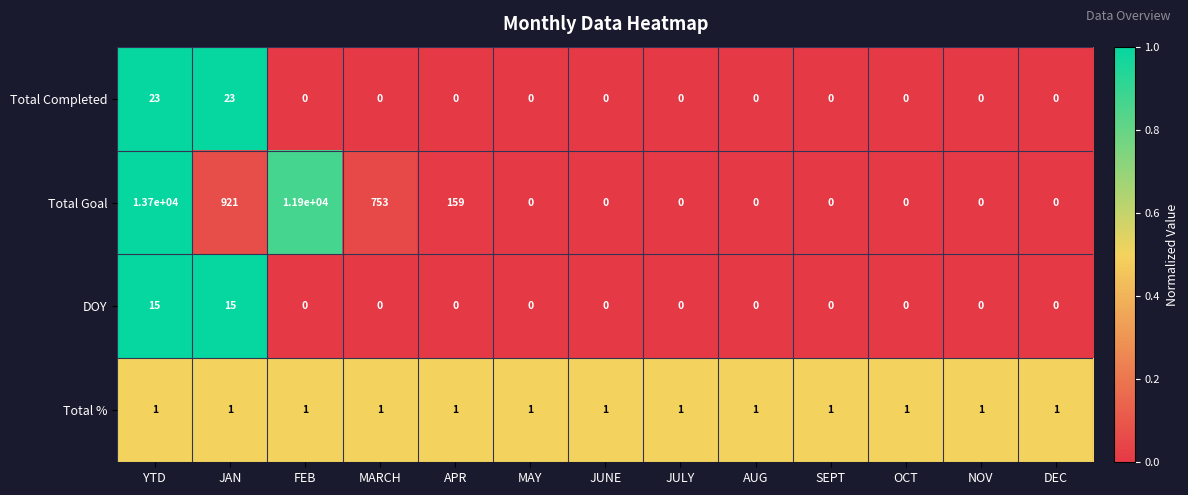

Rank the series at YTD from lowest to highest value.

Total %, DOY, Total Completed, Total Goal